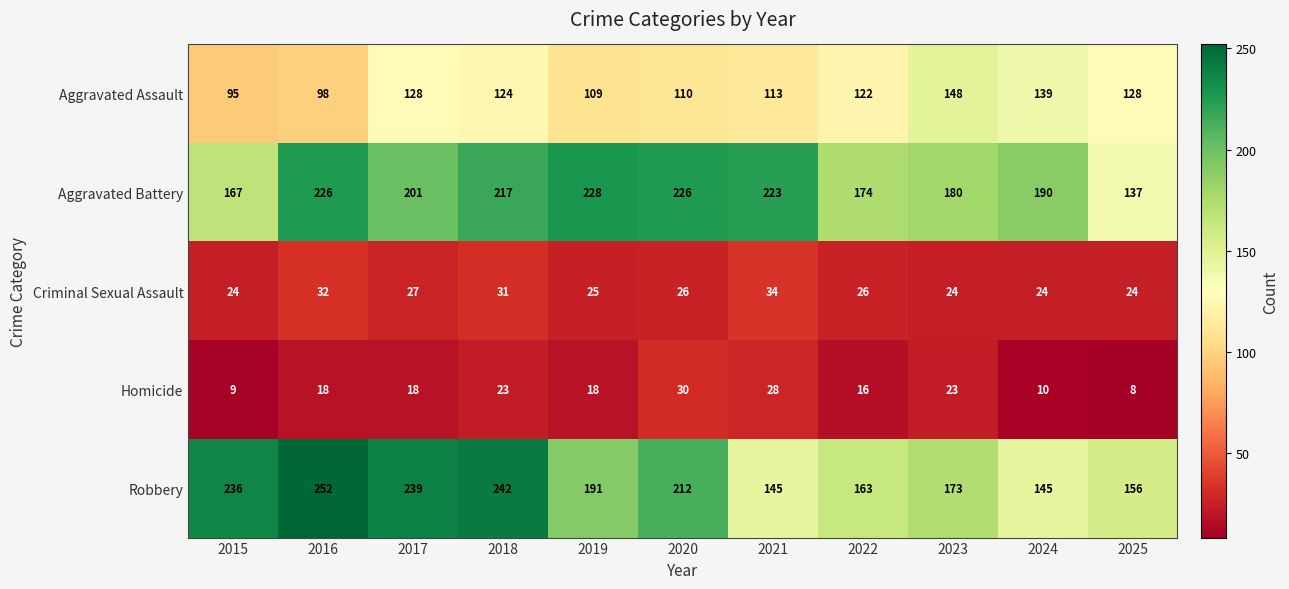

Which label corresponds to the smallest value in the chart?

2025